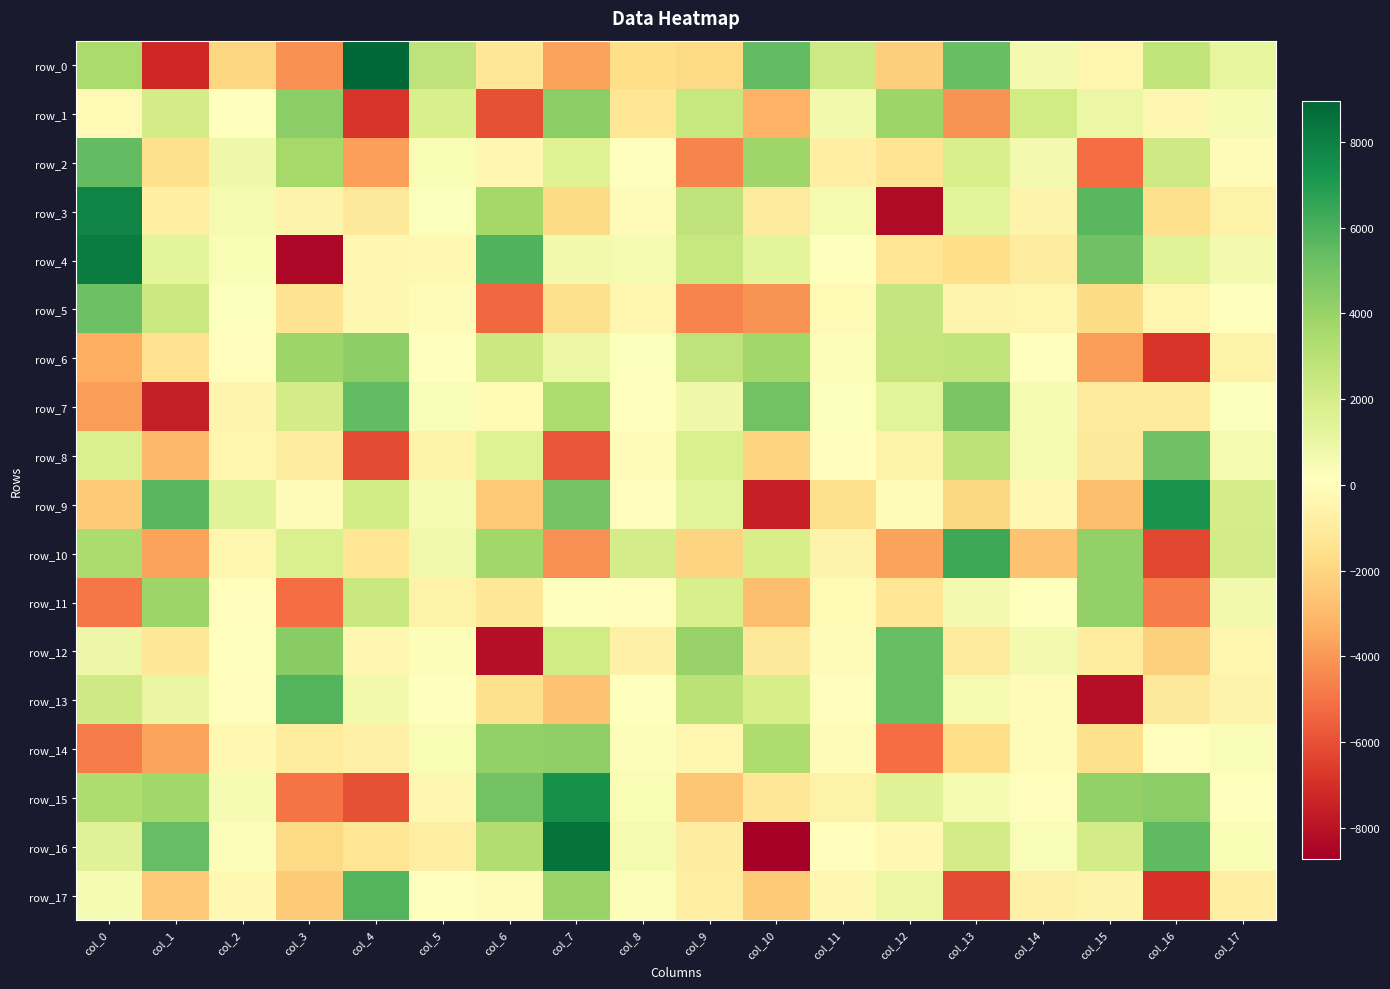

Which category has the lowest value in the row_0 series?

col_1